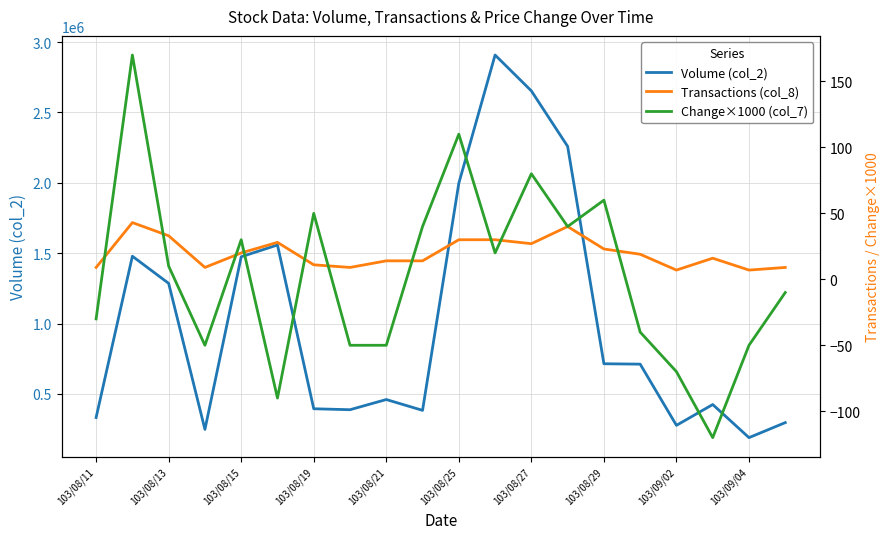

True or false: Volume (col_2) has a value of 287350 at 103/08/29.

False